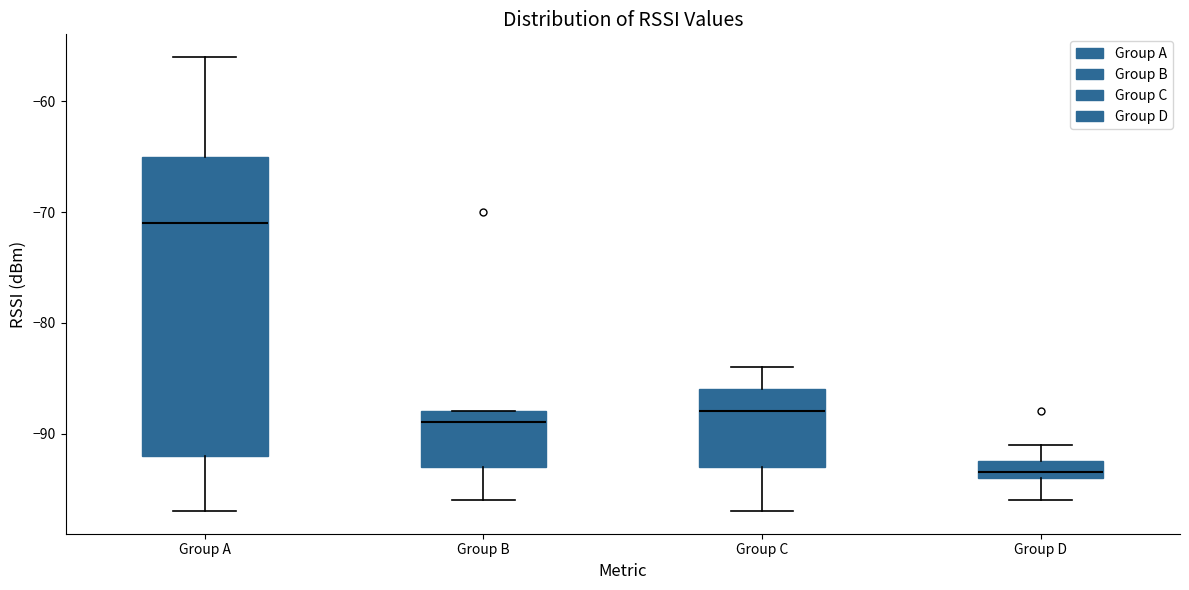

Reading left to right, read every box against the y-axis: the position of its median line, the range the box covers, and the ends of its whiskers. The values are not printed on the chart, so give them approximately, as read against the axis.

Group A: median -71, box -92 to -65, whiskers -97 to -56
Group B: median -89, box -93 to -88, whiskers -96 to -88
Group C: median -88, box -93 to -86, whiskers -97 to -84
Group D: median -93, box -94 to -92, whiskers -96 to -91